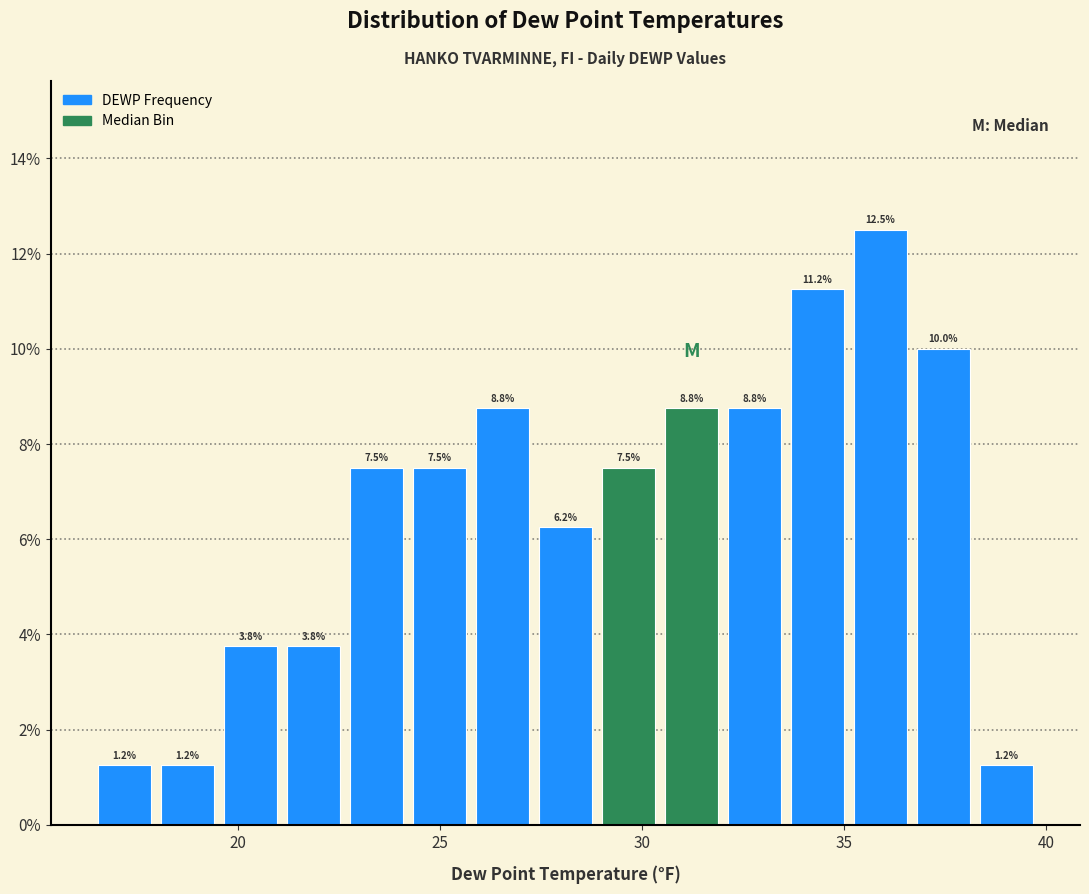

Around what value on the x-axis is the tallest bar? Give the approximate position of its centre, as read against the axis.

36.0